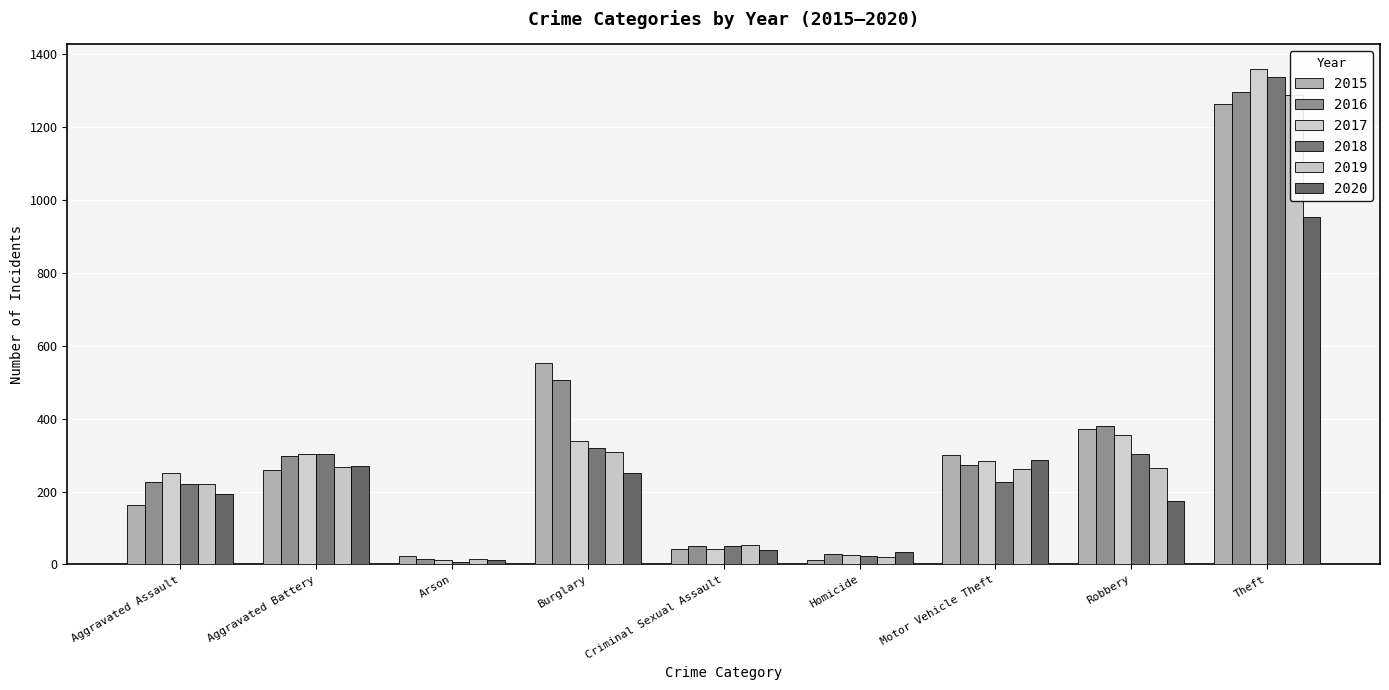

What are all the series names shown in the legend?

2015, 2016, 2017, 2018, 2019, 2020